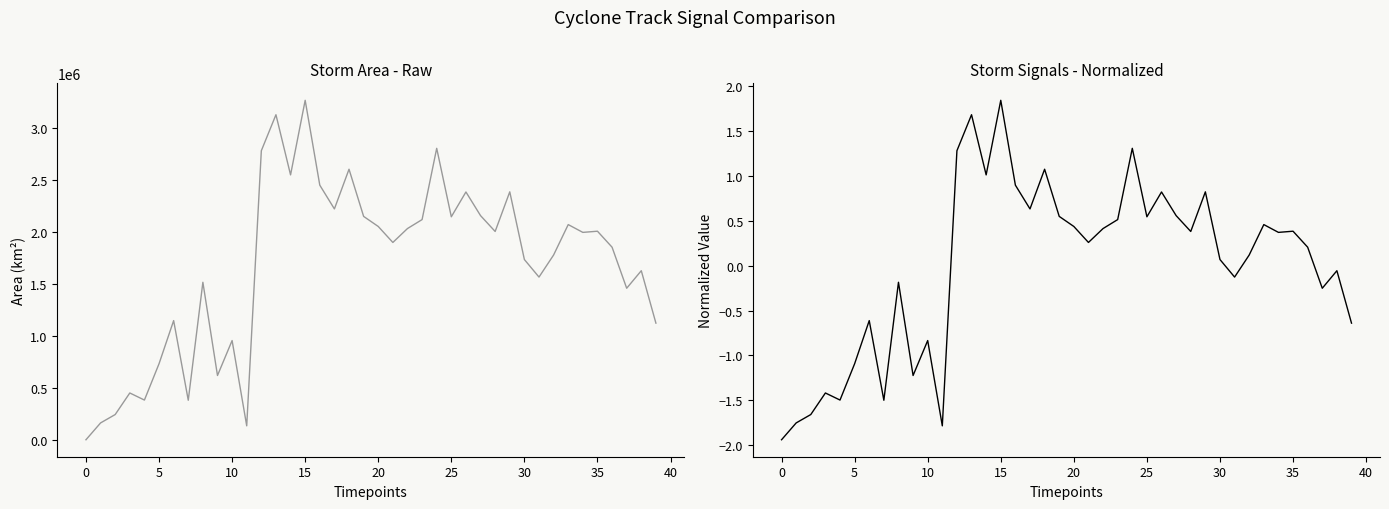

At how many categories does at least one series exceed 996316?

30